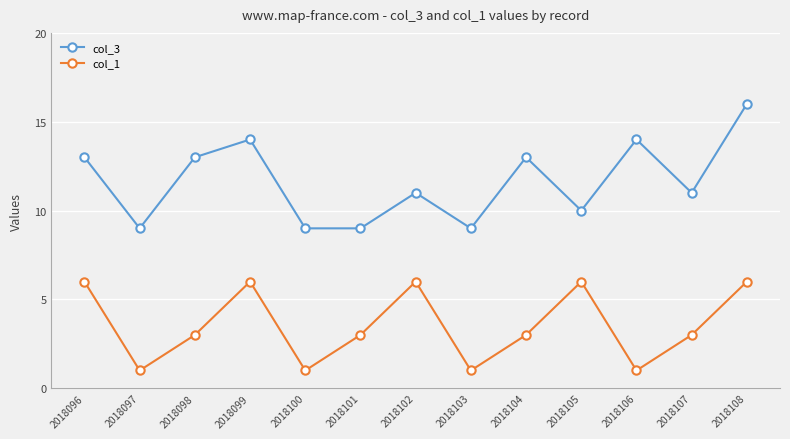

The value of col_1 at 2018102 is 2. True or false?

False